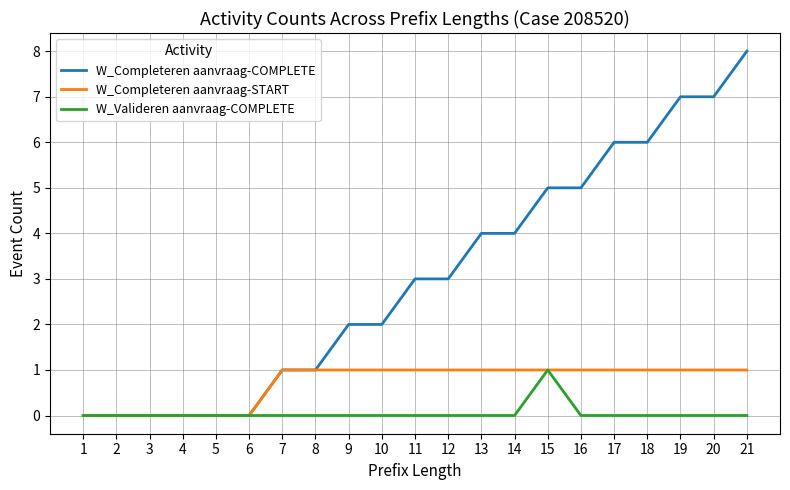

What is the greatest value displayed?

8